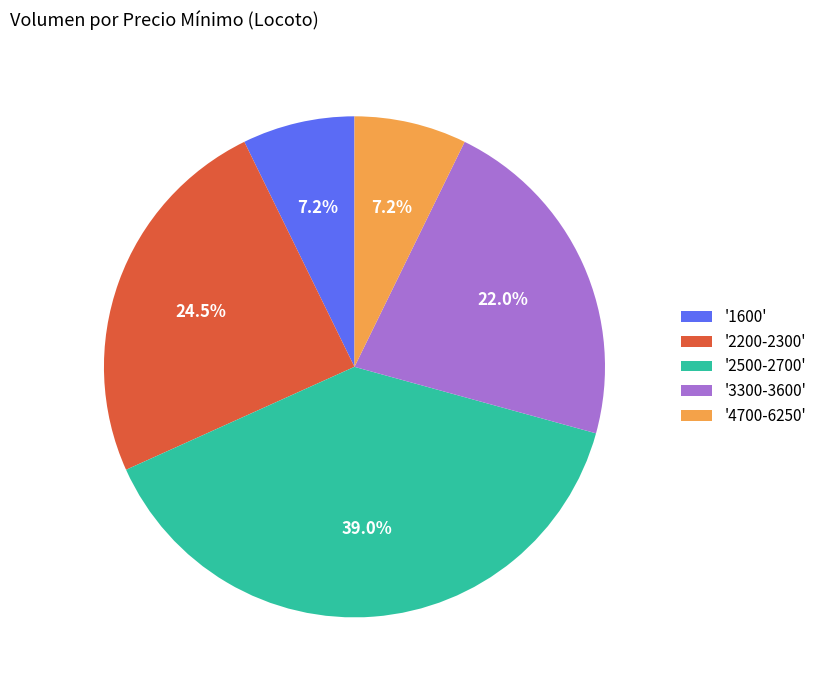

Does '4700-6250' account for over 50% of the chart?

No